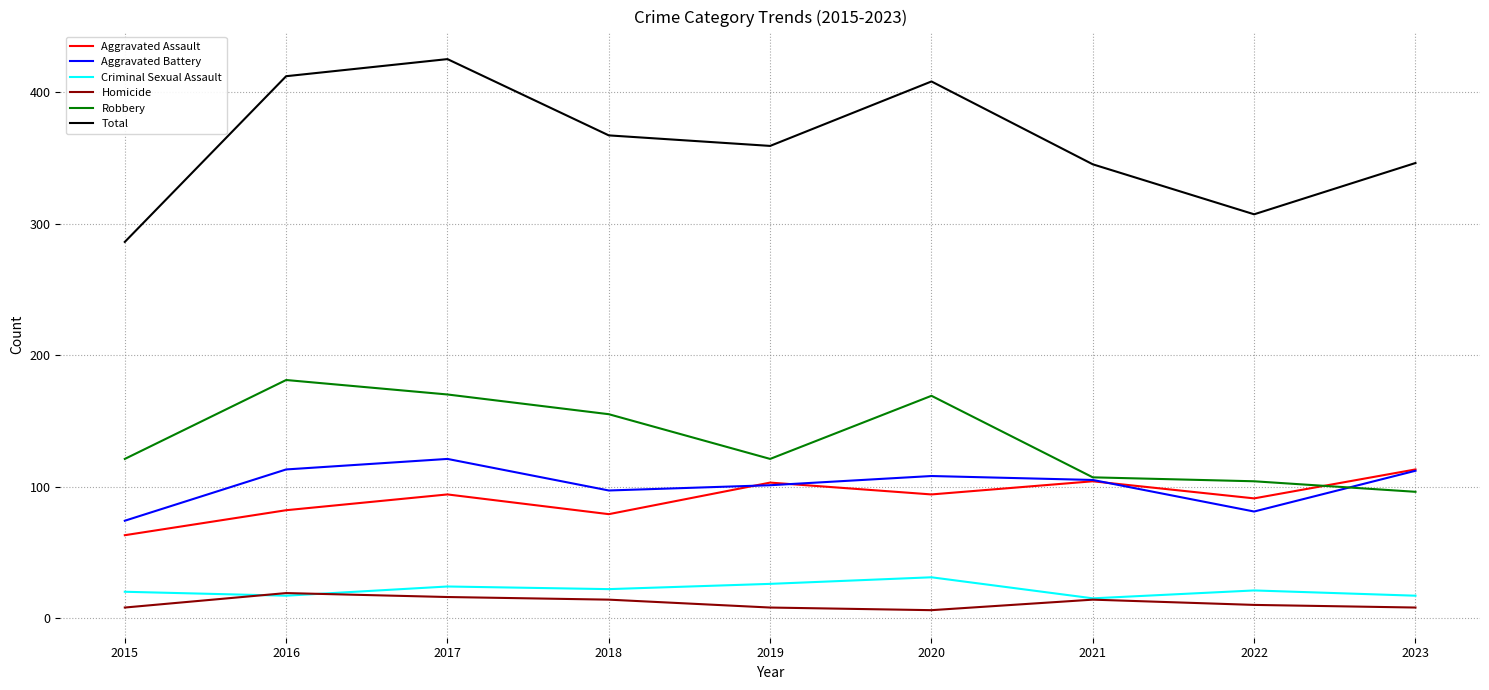

The Aggravated Assault series shows 79 at 2018. True or false?

True